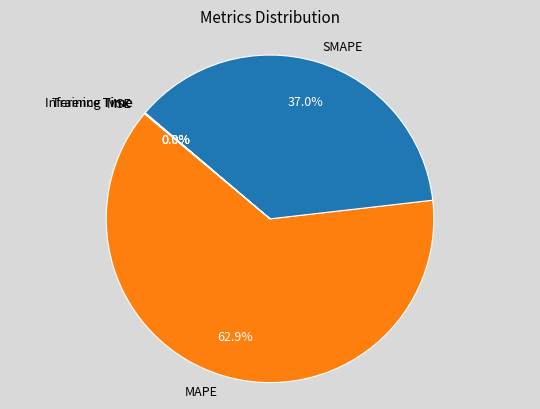

What portion of the pie excludes SMAPE?

63.0%